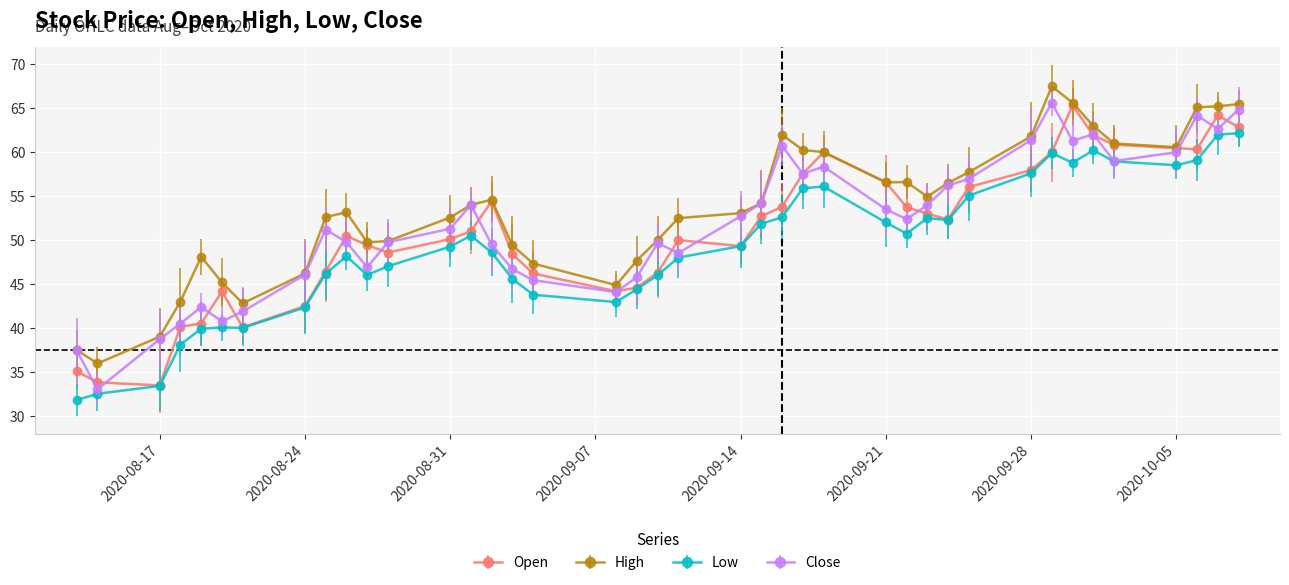

What is the minimum value shown in the chart?

31.8